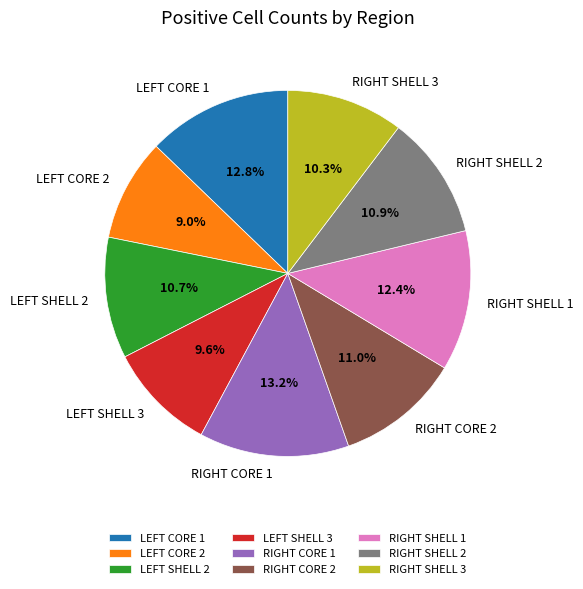

Does any single category account for the majority?

No